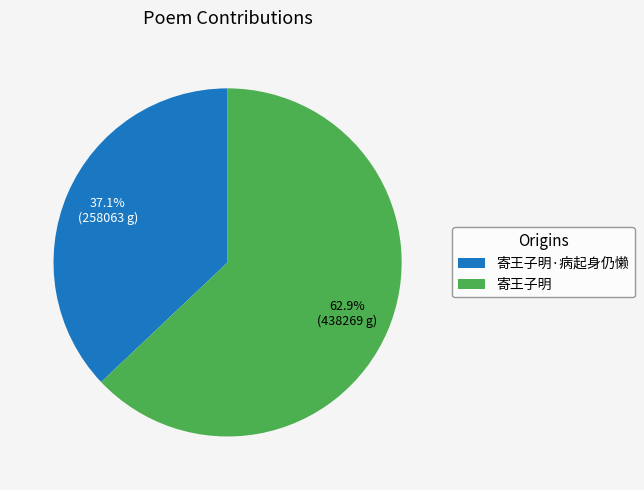

Rank the categories by value from highest to lowest.

寄王子明, 寄王子明·病起身仍懒